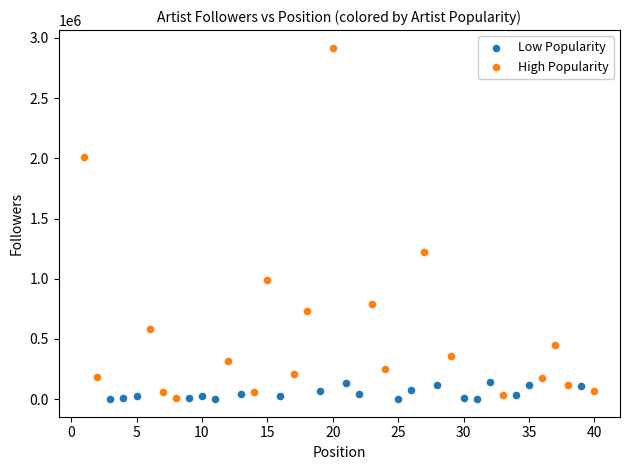

Which series has the largest Y range (max minus min)?

High Popularity